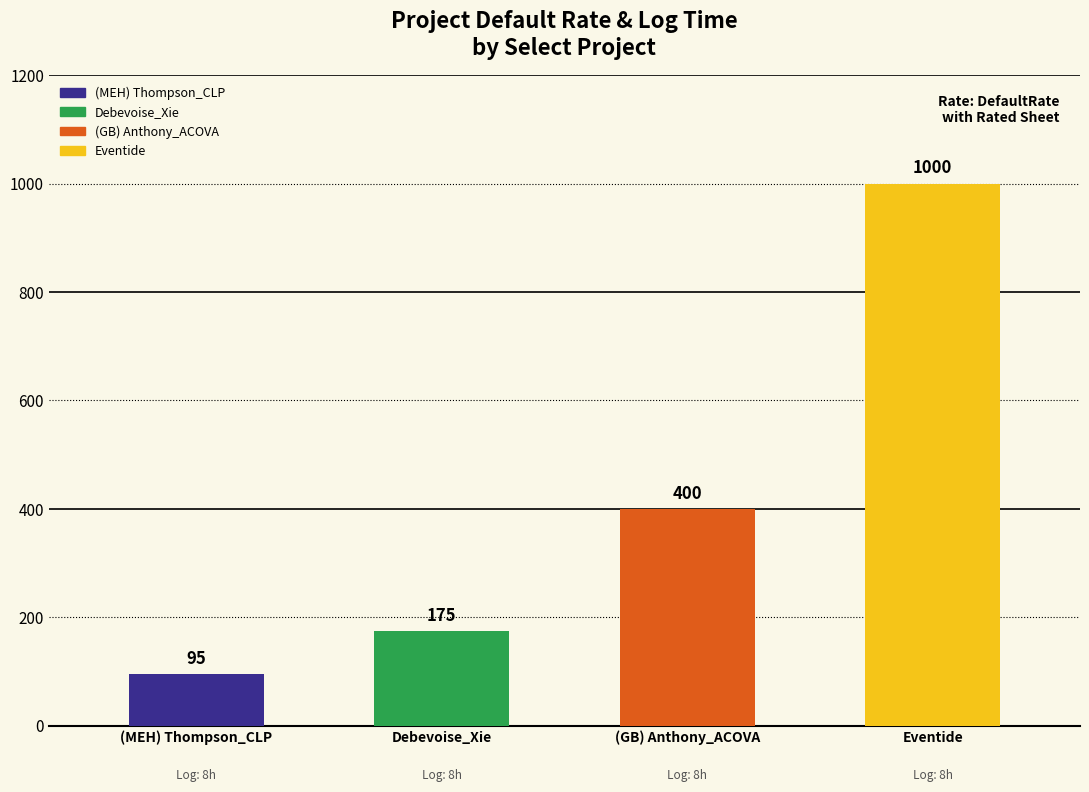

What is the average value?

418